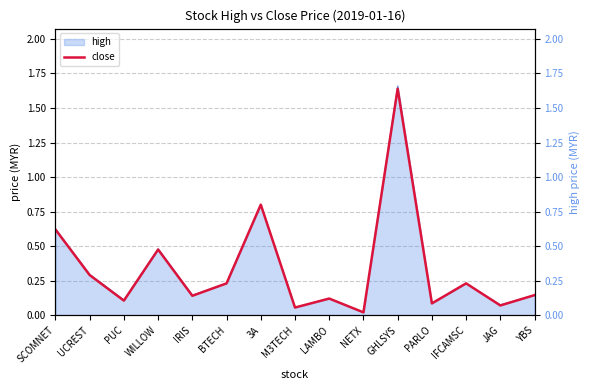

Which category has the highest value across all series?

GHLSYS